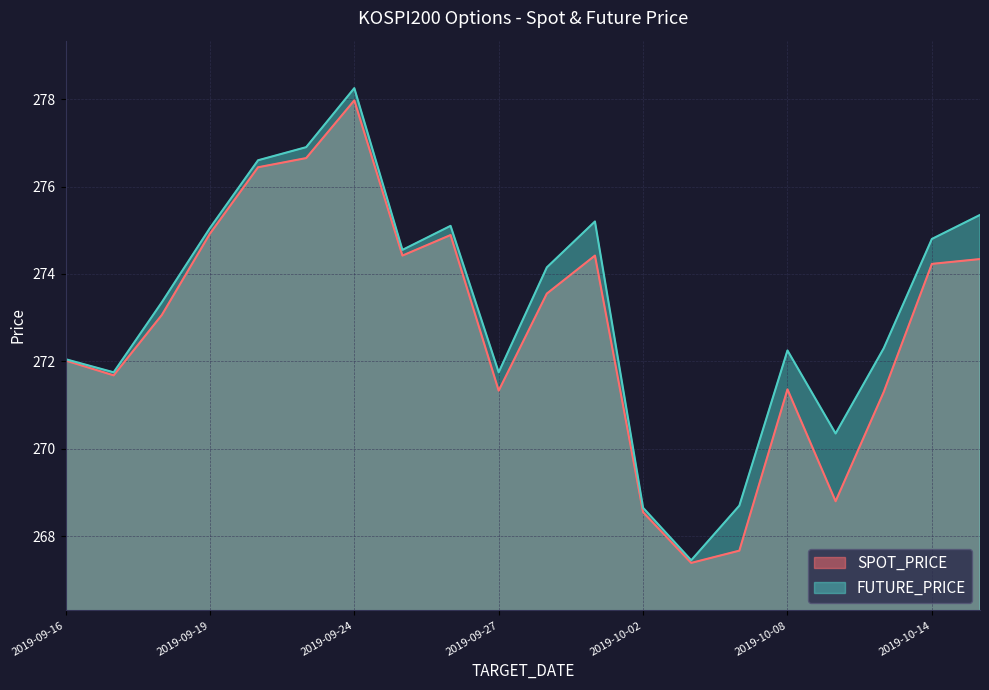

What are all the series names shown in the legend?

SPOT_PRICE, FUTURE_PRICE